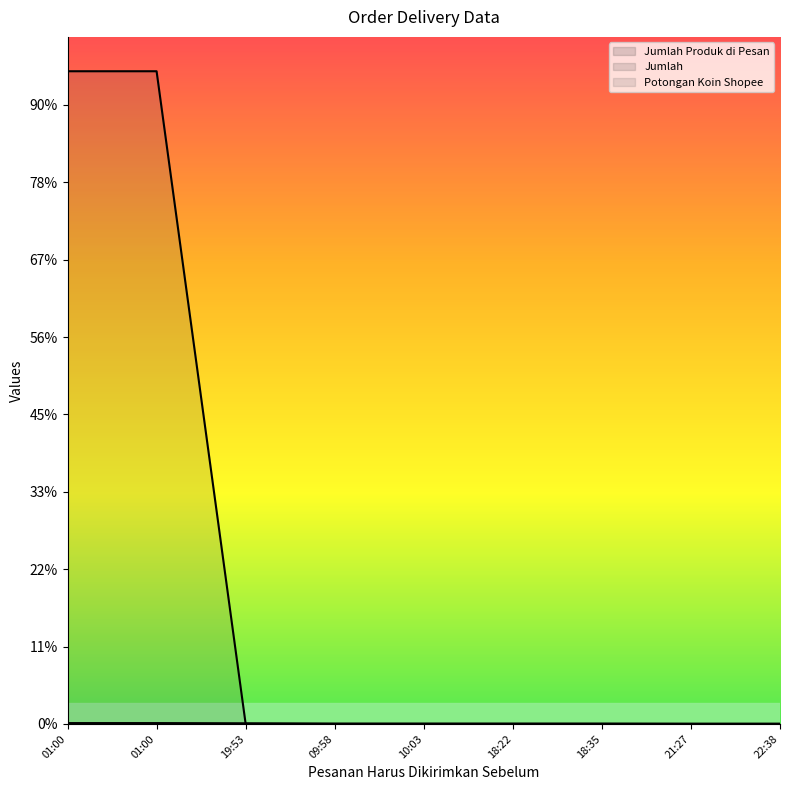

The Potongan Koin Shopee series shows -5689.2 at 19:53. True or false?

False